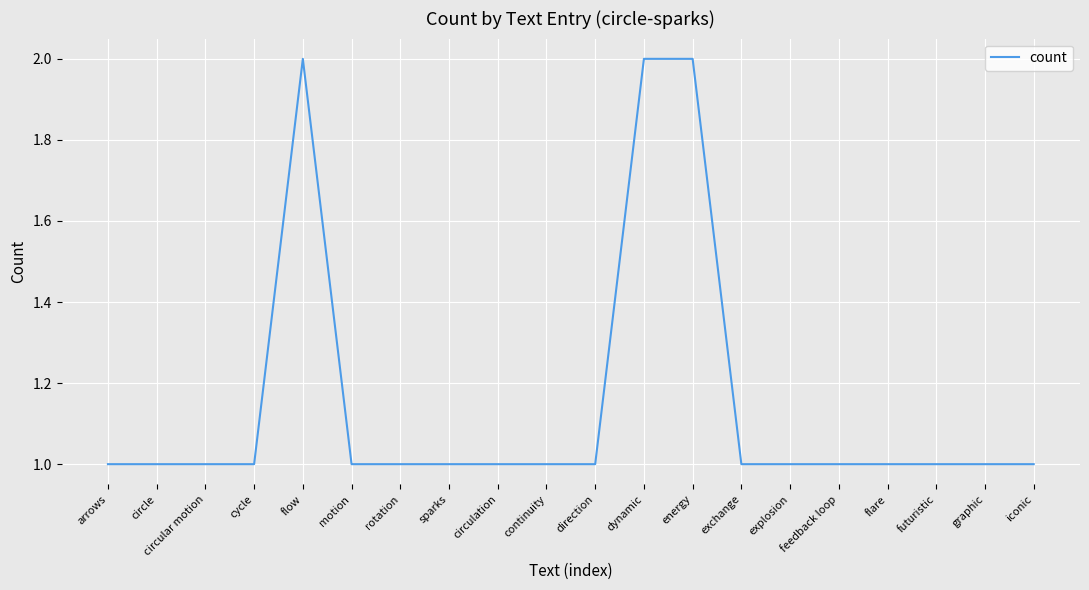

The chart shows a value of 3 at flow. True or false?

False